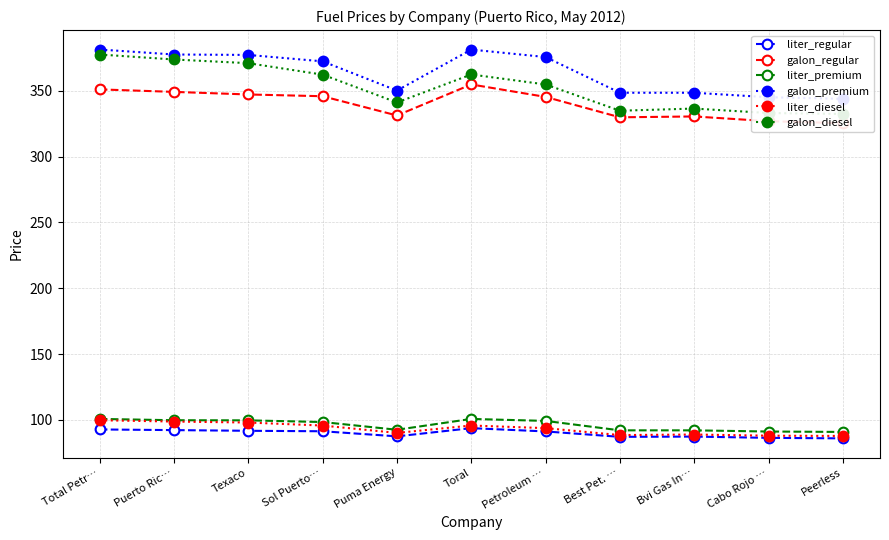

True or false: galon_regular and galon_premium cross at least once.

False